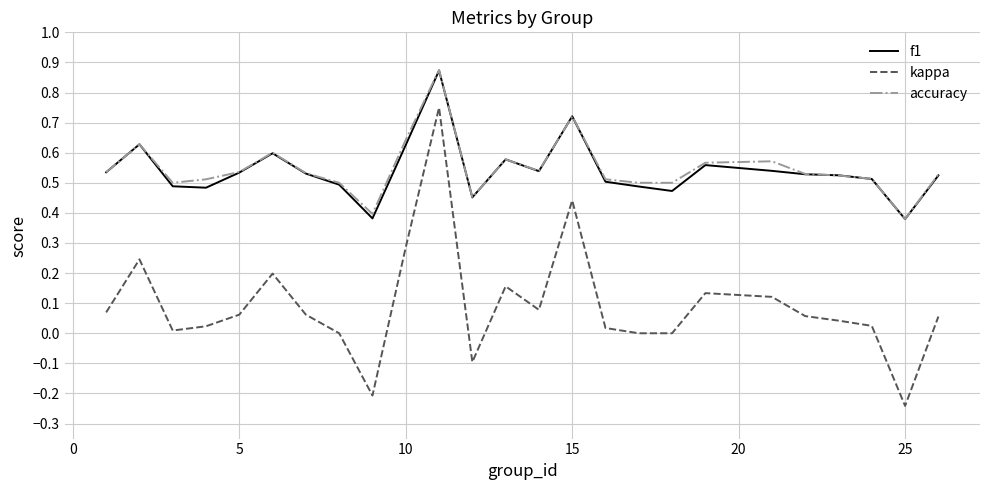

Which series has the widest spread of values?

kappa